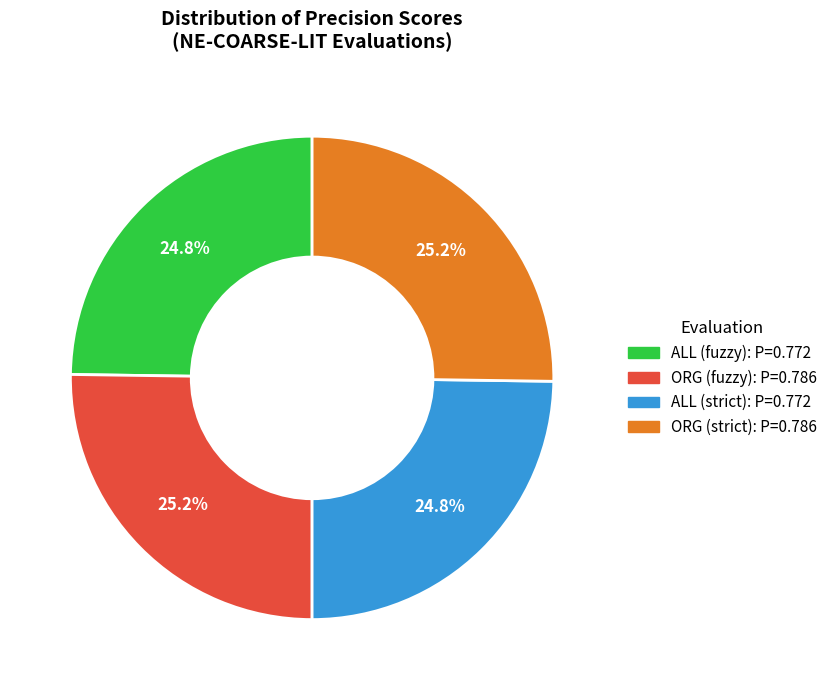

To the nearest percent, what is the average slice percentage?

25%